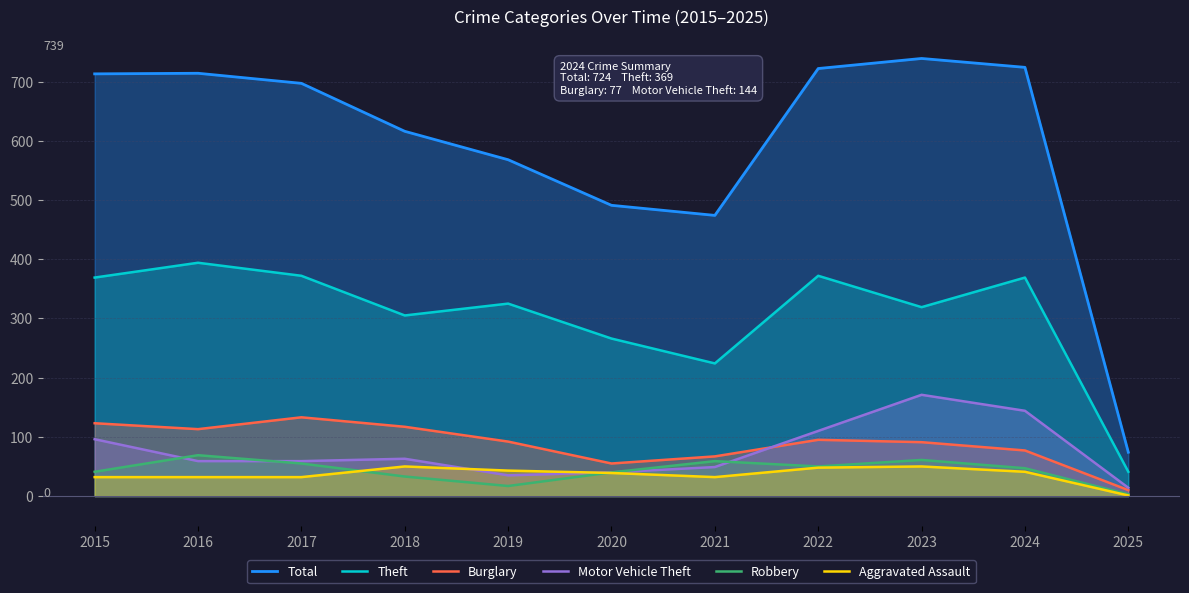

What is the minimum value shown in the chart?

1